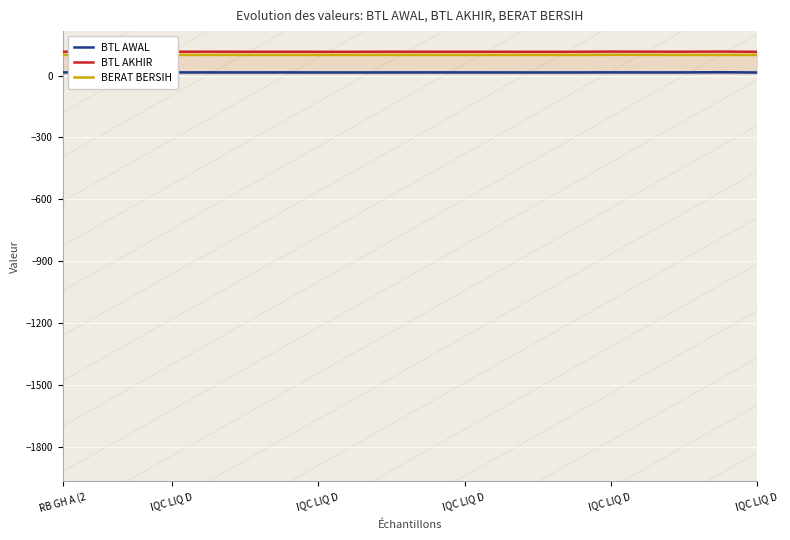

What are all the series names shown in the legend?

BTL AWAL, BTL AKHIR, BERAT BERSIH